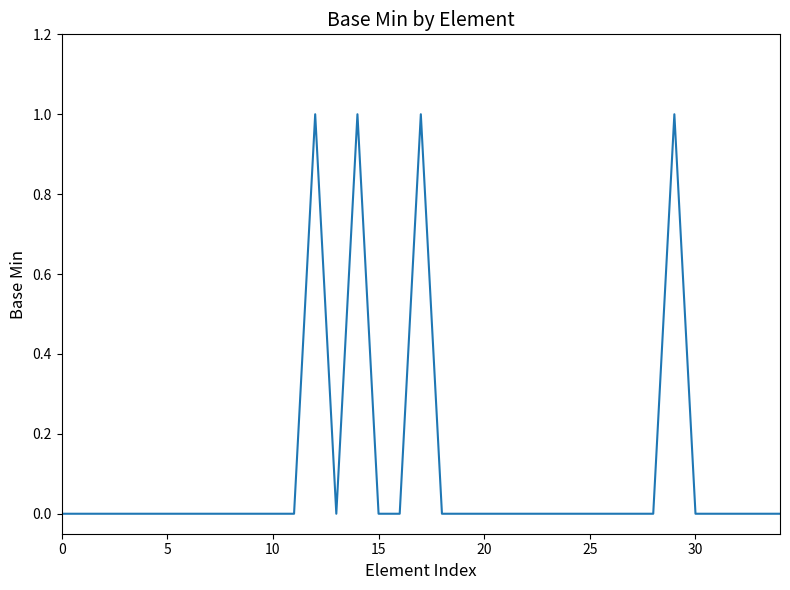

The chart shows a value of 1 at 10. True or false?

False